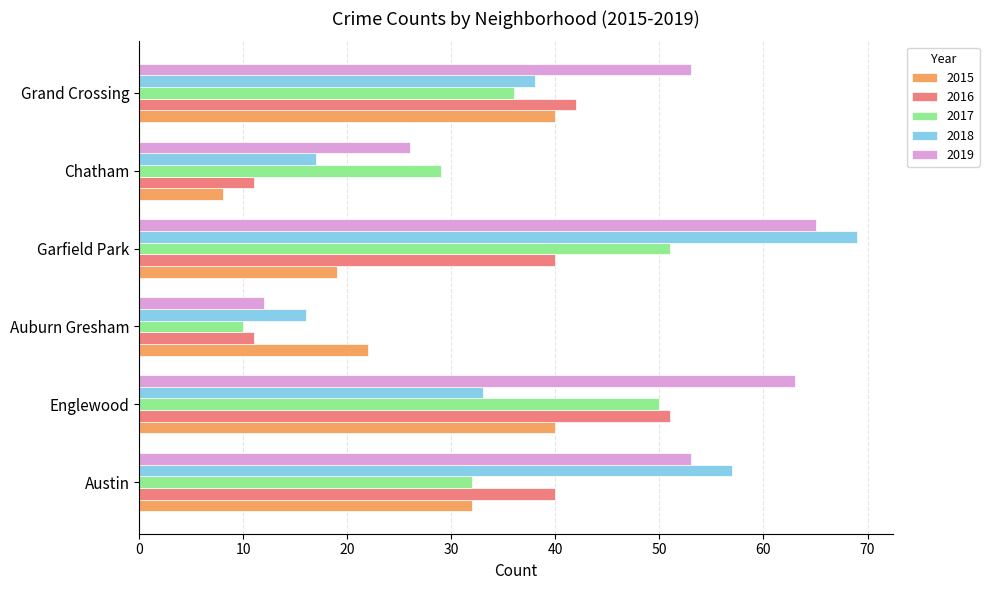

What is the minimum value for 2016?

11